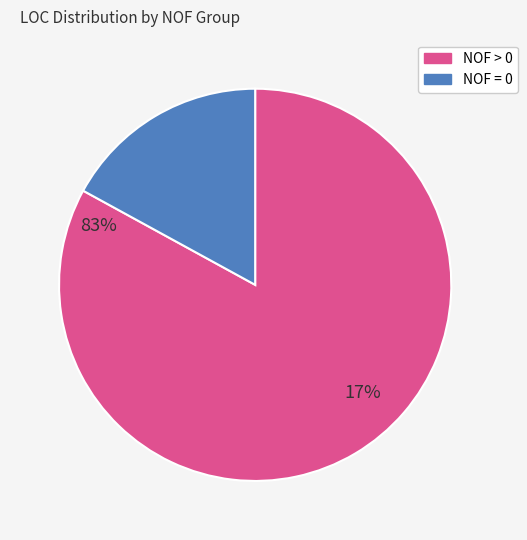

How many slices are in this pie chart?

2